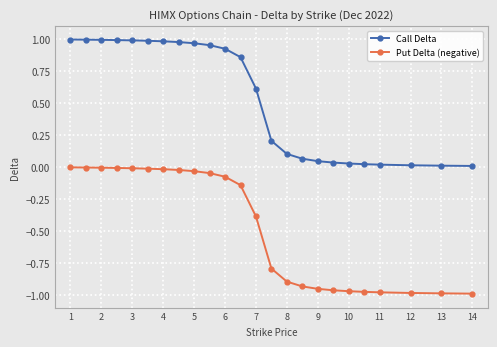

Which series has the largest range (max minus min)?

Call Delta